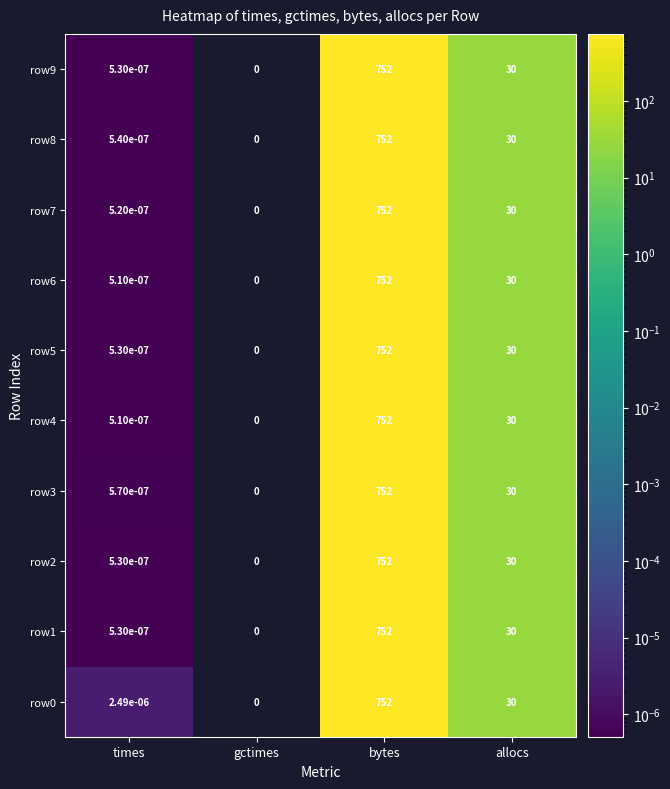

At which label does row2 first exceed 30?

bytes